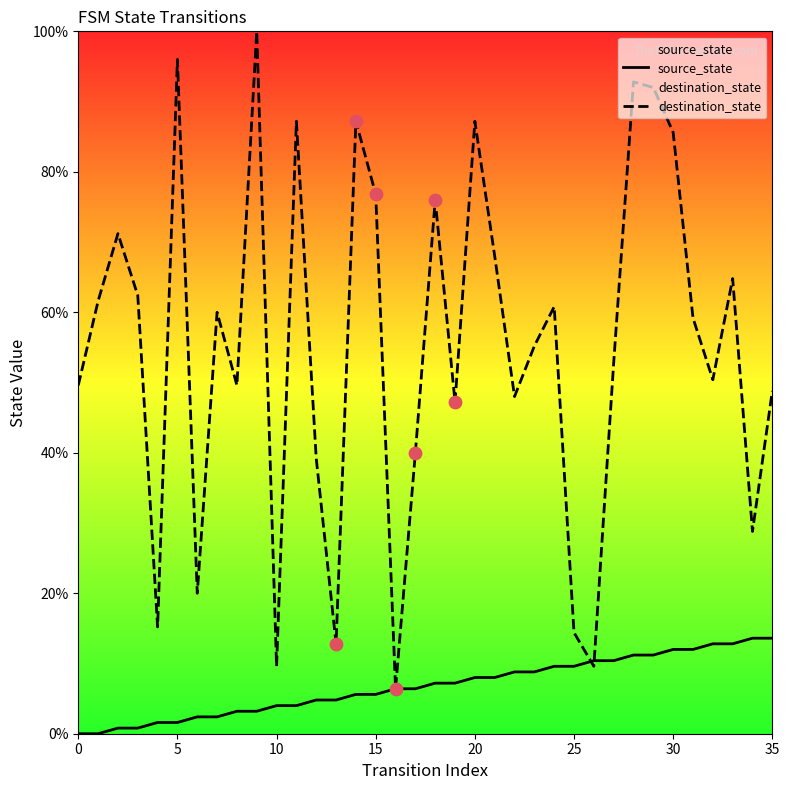

What is the total value across all series at 25?

24.0